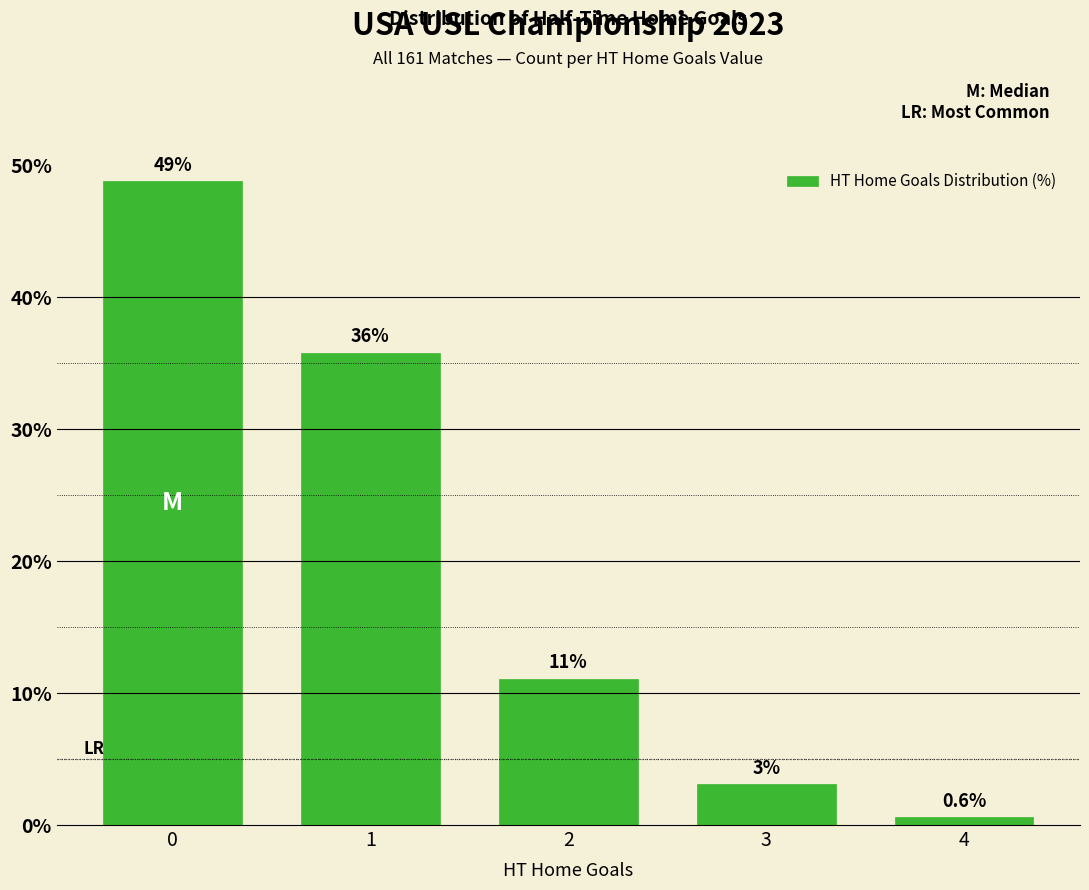

How many bars are there in total?

5